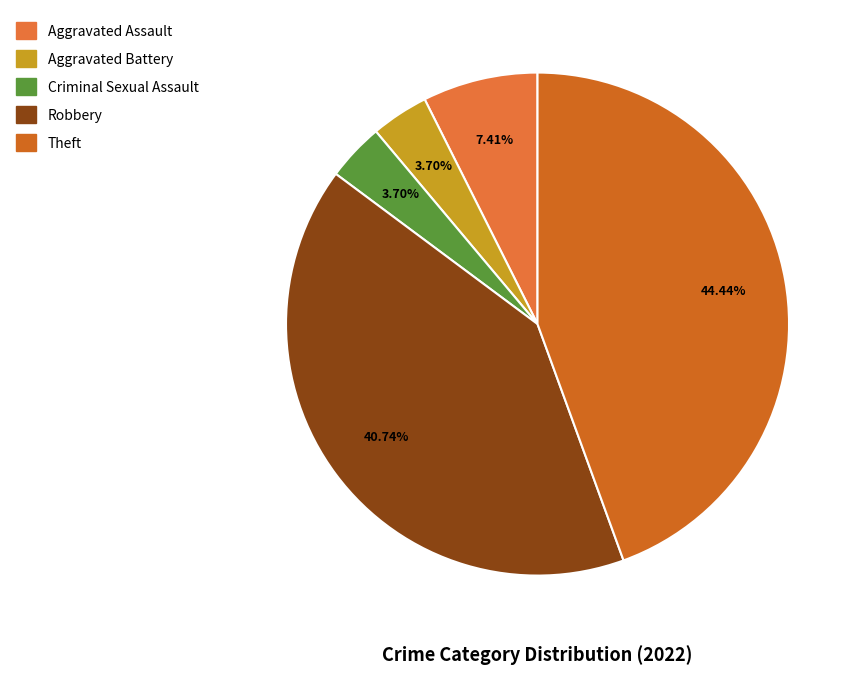

To the nearest percent, what is the combined percentage of Aggravated Battery and Theft?

48%